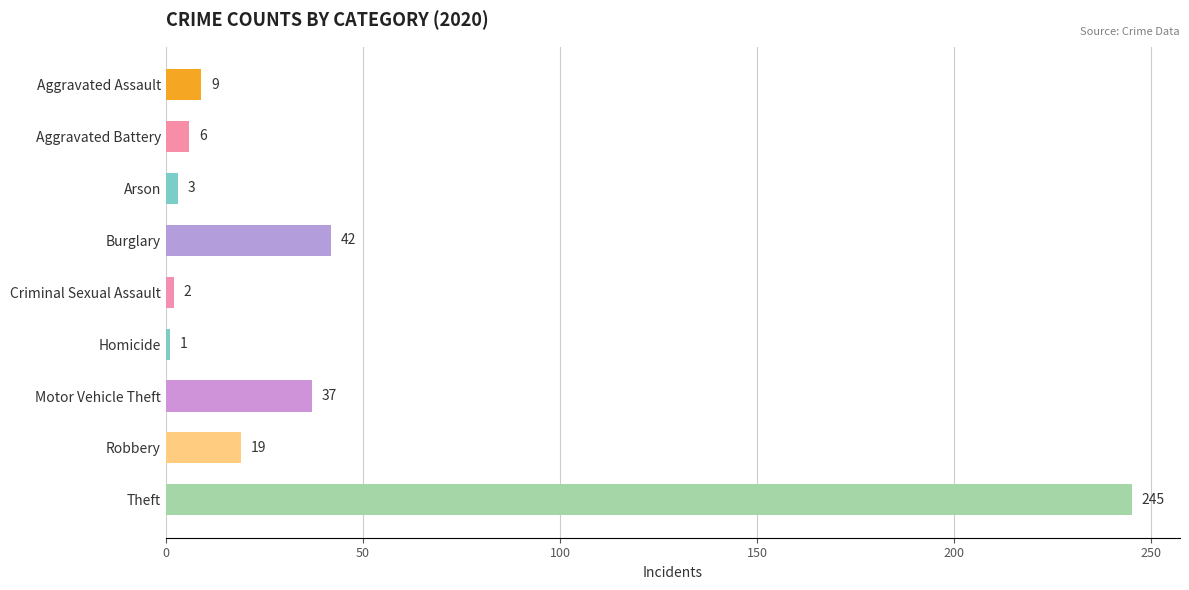

Rank the categories by value from highest to lowest.

Theft, Burglary, Motor Vehicle Theft, Robbery, Aggravated Assault, Aggravated Battery, Arson, Criminal Sexual Assault, Homicide